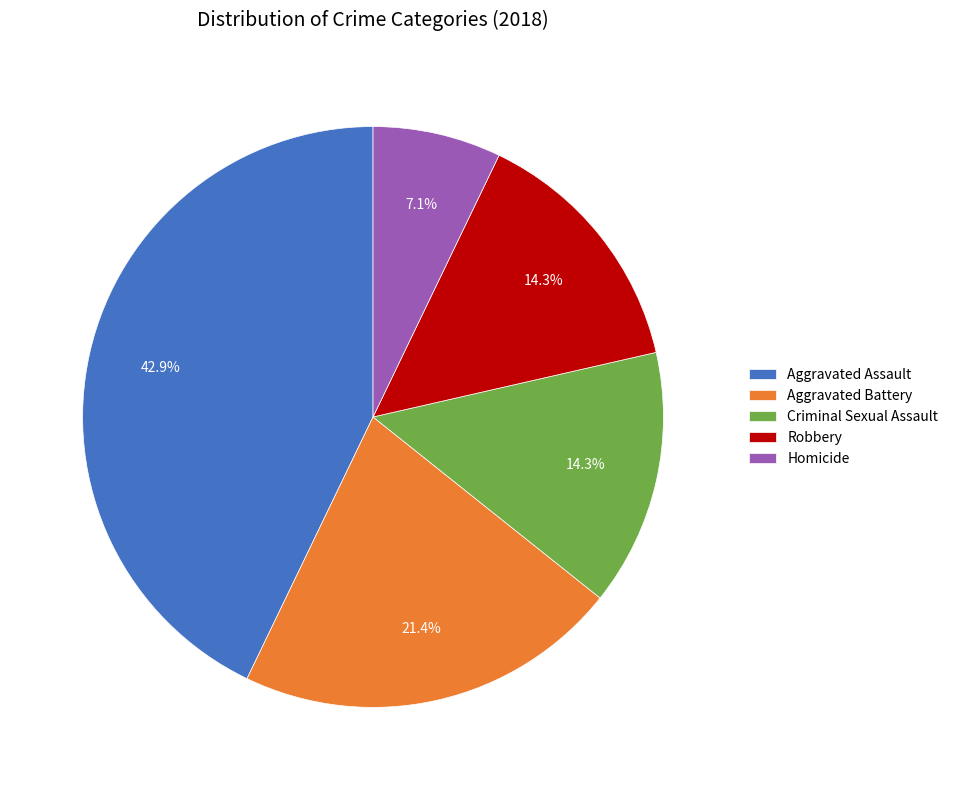

What is the largest slice in the pie chart?

Aggravated Assault